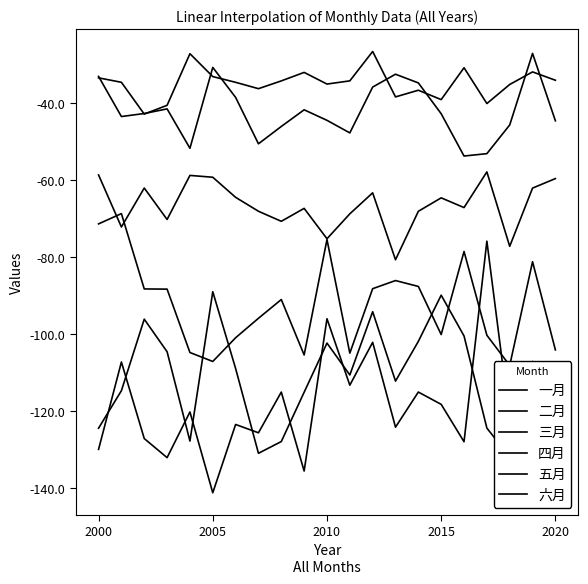

What is the maximum value shown in the chart?

-26.6